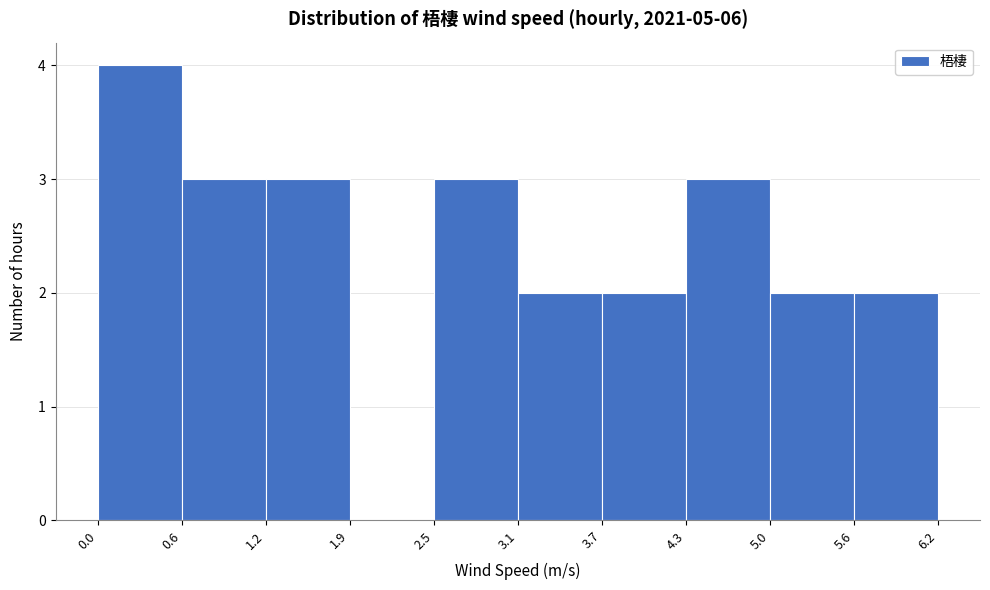

Reading left to right, list every bar in this chart as the range it spans on the x-axis followed by its height. The values are not printed on the chart, so give them approximately, as read against the axis.

0.0 to 0.6: 4
0.6 to 1.2: 3
1.2 to 1.9: 3
1.9 to 2.5: 0
2.5 to 3.1: 3
3.1 to 3.7: 2
3.7 to 4.3: 2
4.3 to 5.0: 3
5.0 to 5.6: 2
5.6 to 6.2: 2